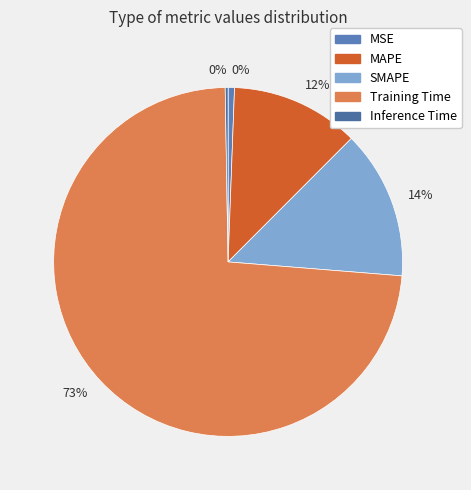

Which category has the biggest portion of the pie?

Training Time